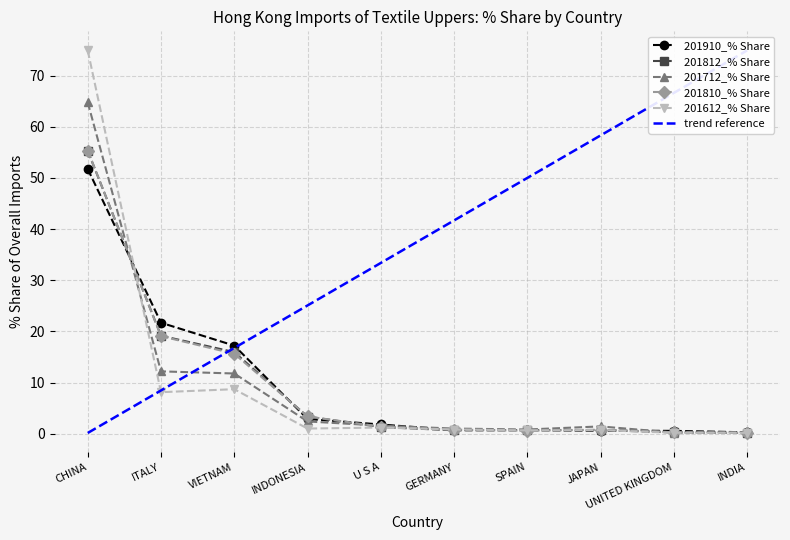

After their last crossing, which series has the higher values: 201612_% Share or 201712_% Share?

201712_% Share